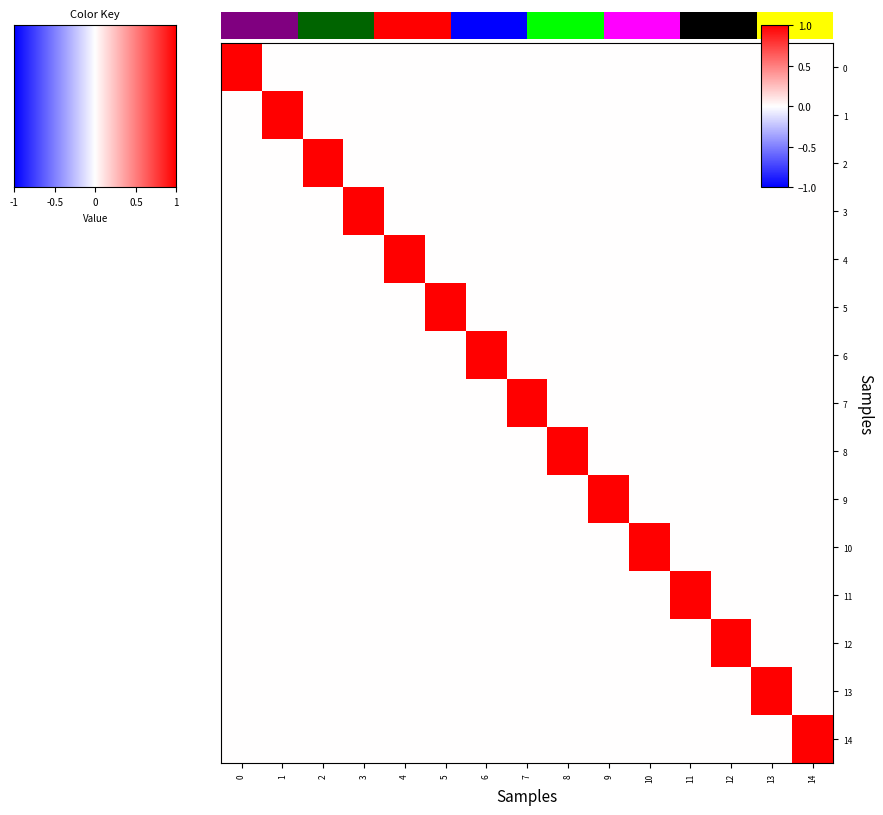

At how many categories does at least one series exceed 0?

15